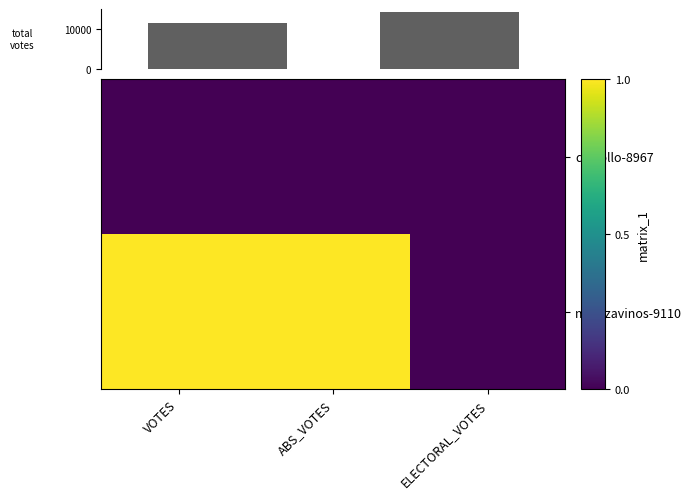

Which category has the highest value in the mantzavinos-9110 series?

VOTES